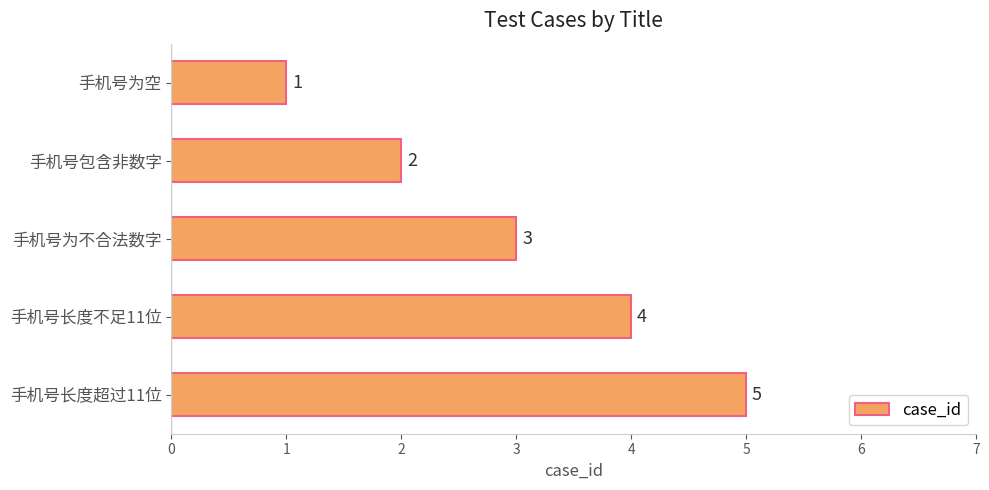

What is the difference between the maximum and minimum values?

4